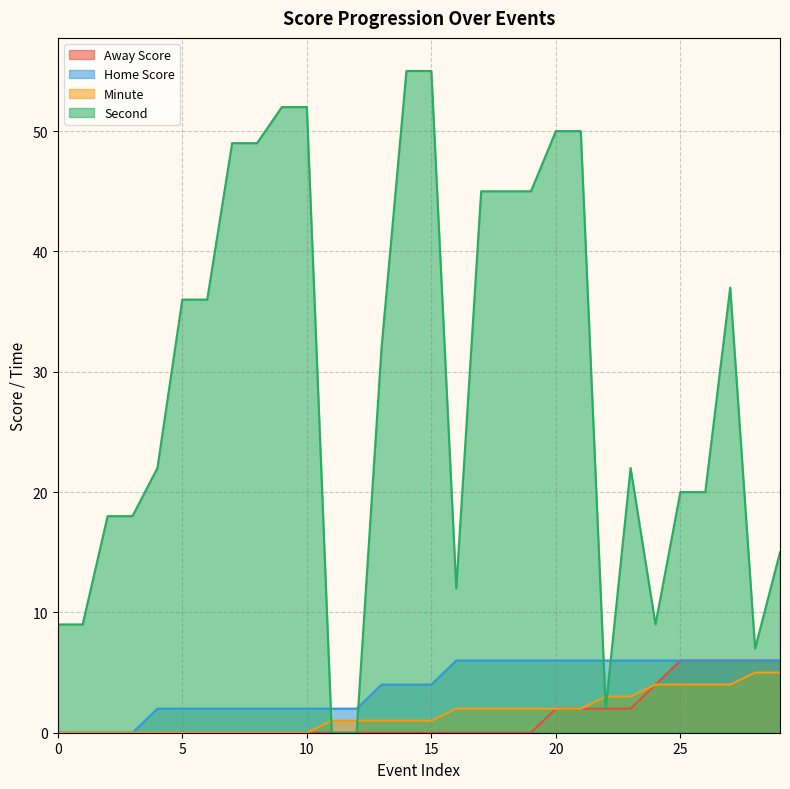

Which series has the largest total across all categories?

Second